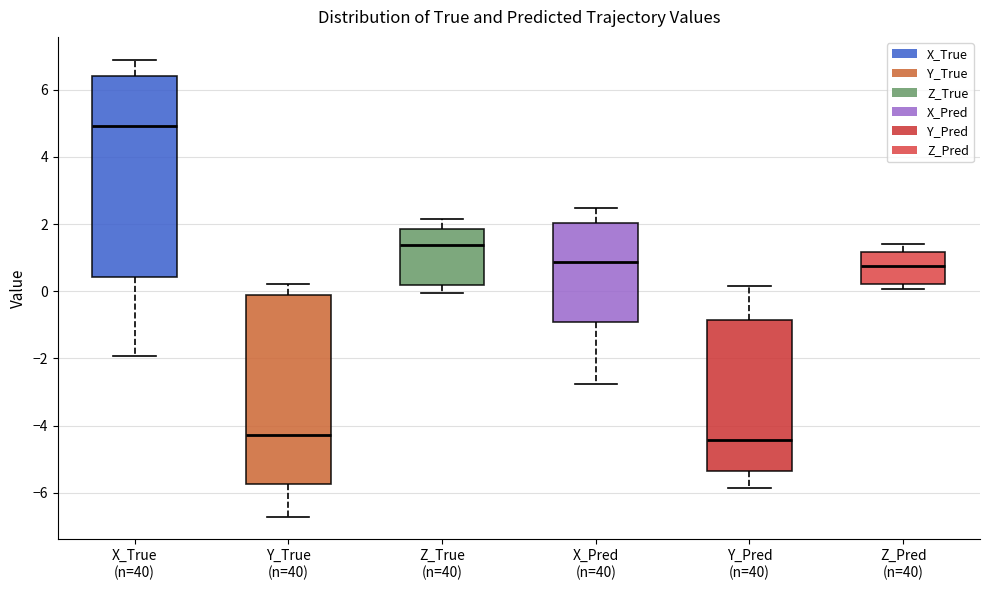

Reading left to right, transcribe this box plot: for each box, give where its median line is, the range the box spans, and where its two whiskers end, as read against the y-axis. The values are not printed on the chart, so give them approximately, as read against the axis.

X_True (n=40): median 5.0, box 0.4 to 6.4, whiskers -2.0 to 6.8
Y_True (n=40): median -4.2, box -5.8 to -0.2, whiskers -6.8 to 0.2
Z_True (n=40): median 1.4, box 0.2 to 1.8, whiskers 0.0 to 2.2
X_Pred (n=40): median 0.8, box -1.0 to 2.0, whiskers -2.8 to 2.4
Y_Pred (n=40): median -4.4, box -5.4 to -0.8, whiskers -5.8 to 0.2
Z_Pred (n=40): median 0.8, box 0.2 to 1.2, whiskers 0.0 to 1.4